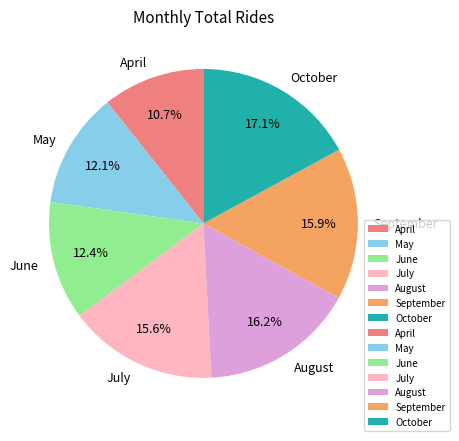

What is the ratio of the value at August to the value at May?

1.3